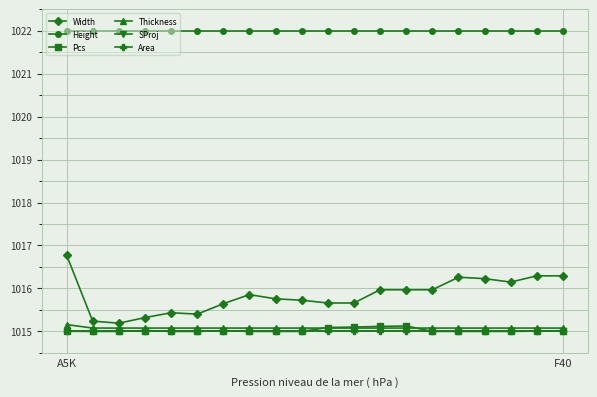

Which series has the largest total across all categories?

Height